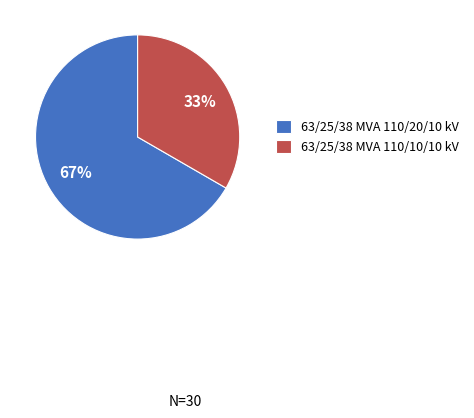

Which category accounts for the majority?

63/25/38 MVA 110/20/10 kV